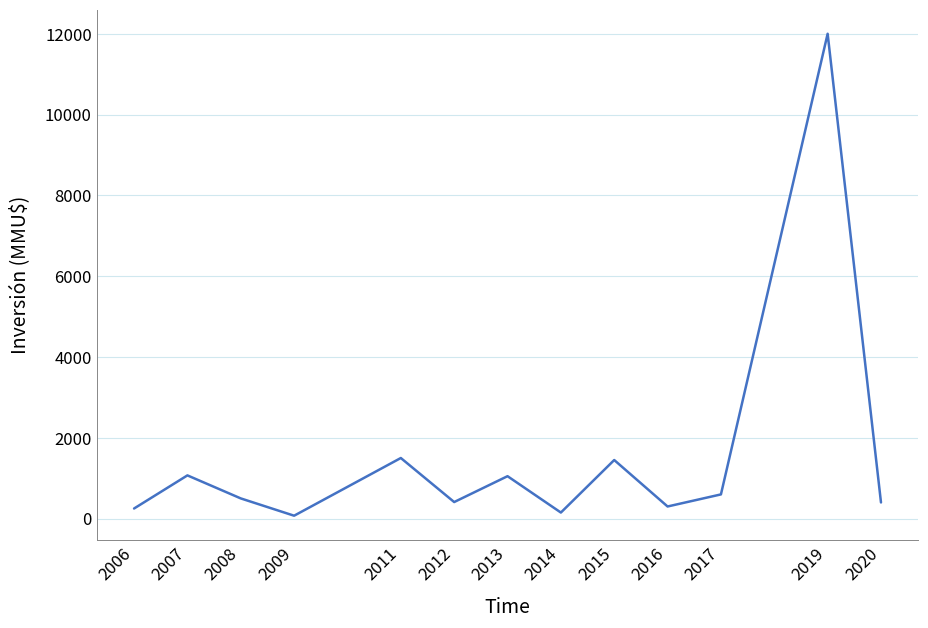

What is the ratio of the value at 2007 to the value at 2009?

14.9